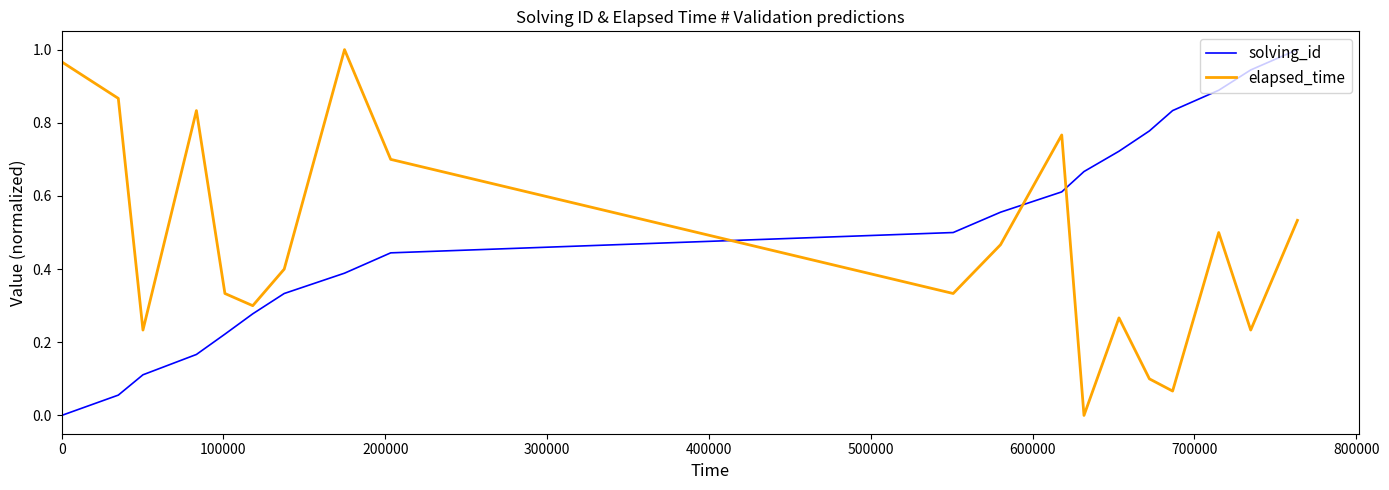

After their last crossing, which series has the higher values: solving_id or elapsed_time?

solving_id